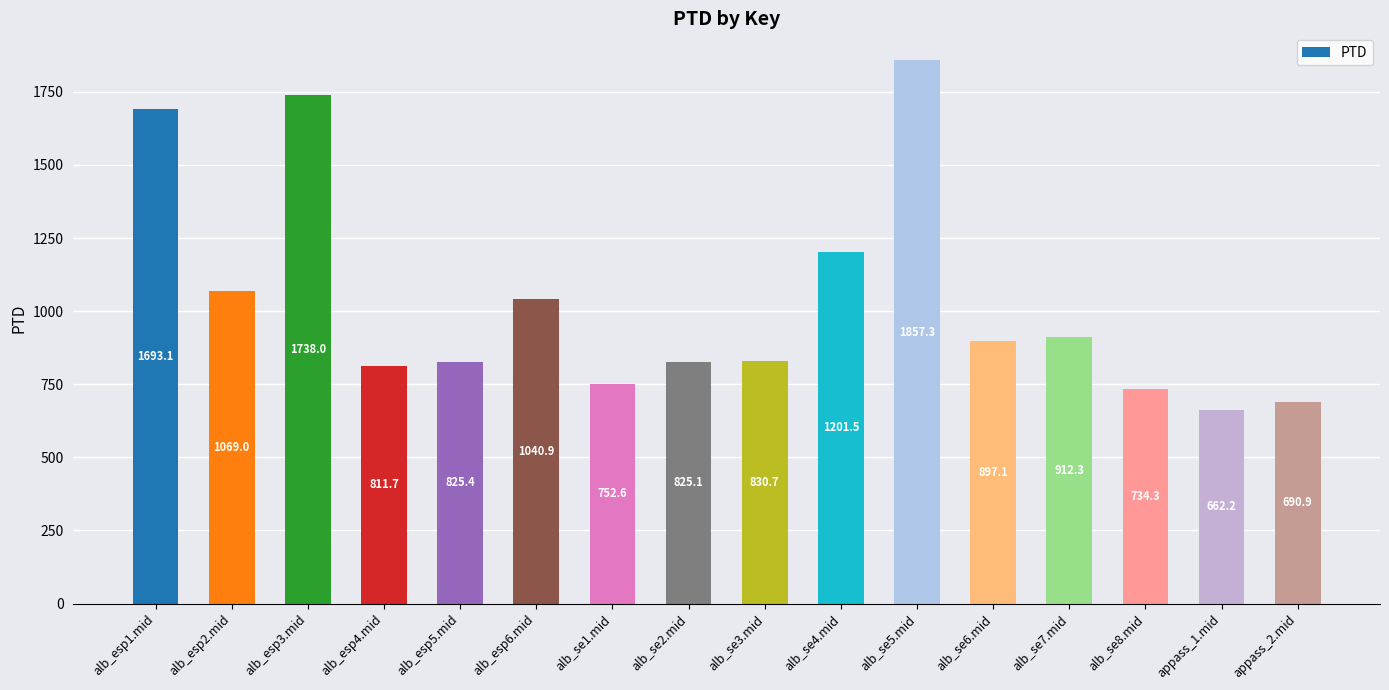

At which label is the value closest to 1259?

alb_se4.mid